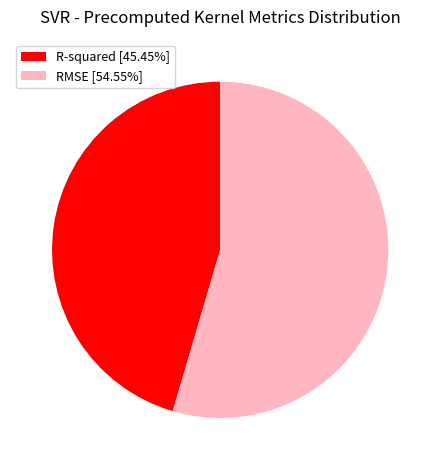

Is the sum of R-squared [45.45%] and RMSE [54.55%] greater than half?

Yes